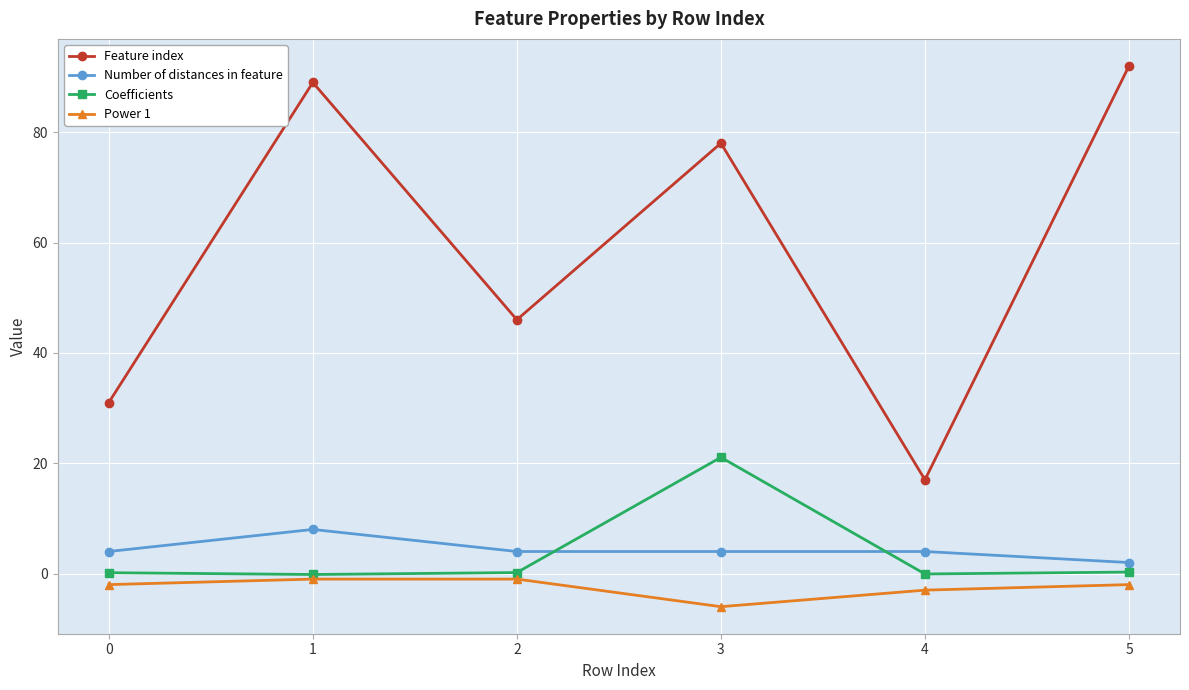

What is the difference between the maximum and second lowest values in the Power 1 series?

2.0